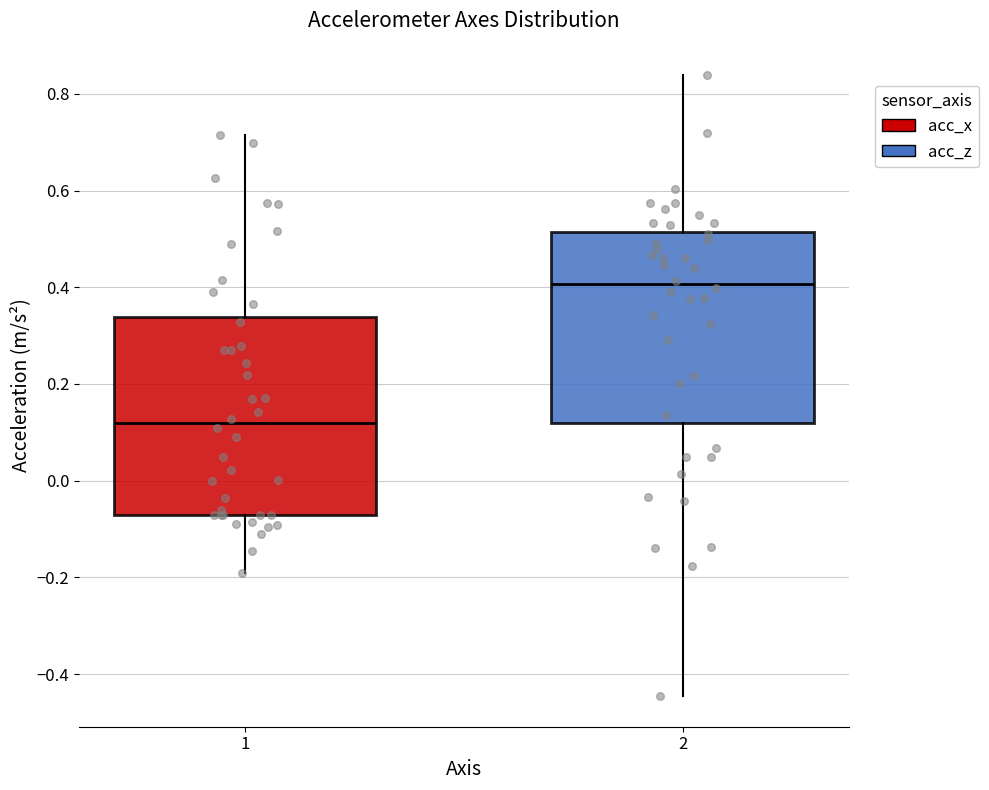

Reading left to right, read every box against the y-axis: the position of its median line, the range the box covers, and the ends of its whiskers. The values are not printed on the chart, so give them approximately, as read against the axis.

1: median 0.12, box -0.06 to 0.34, whiskers -0.18 to 0.72
2: median 0.40, box 0.12 to 0.52, whiskers -0.44 to 0.84